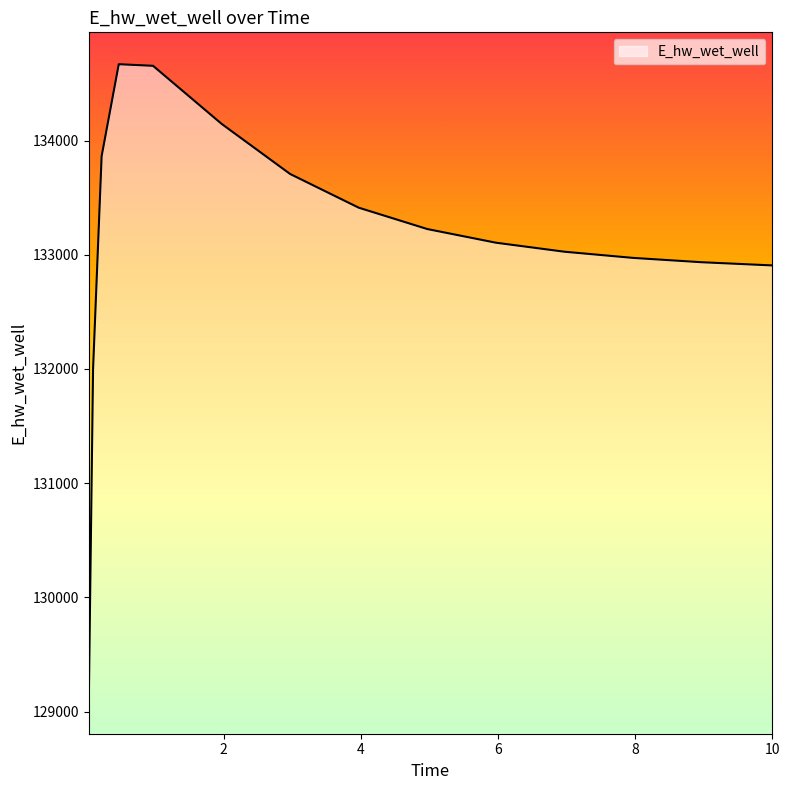

What is the maximum value shown in the chart?

134668.3